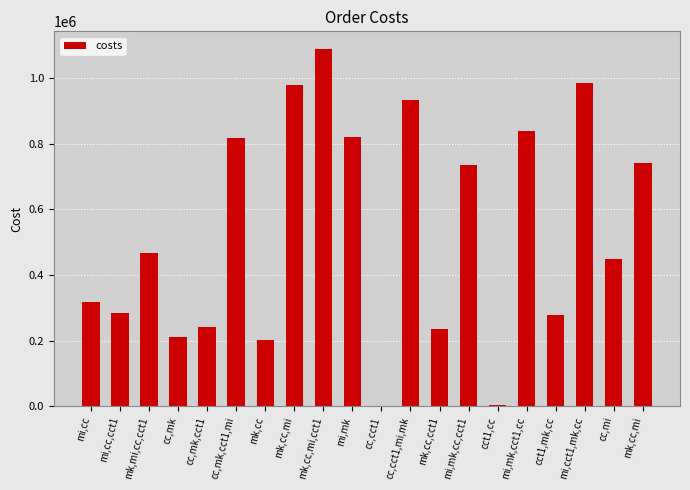

Which has a higher value, mk,cc,mi,cct1 or mi,cc,cct1?

mk,cc,mi,cct1